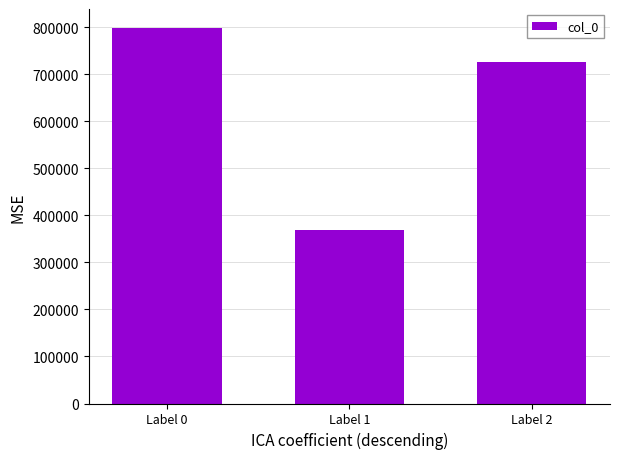

What is the change in value from Label 0 to Label 2?

-72574